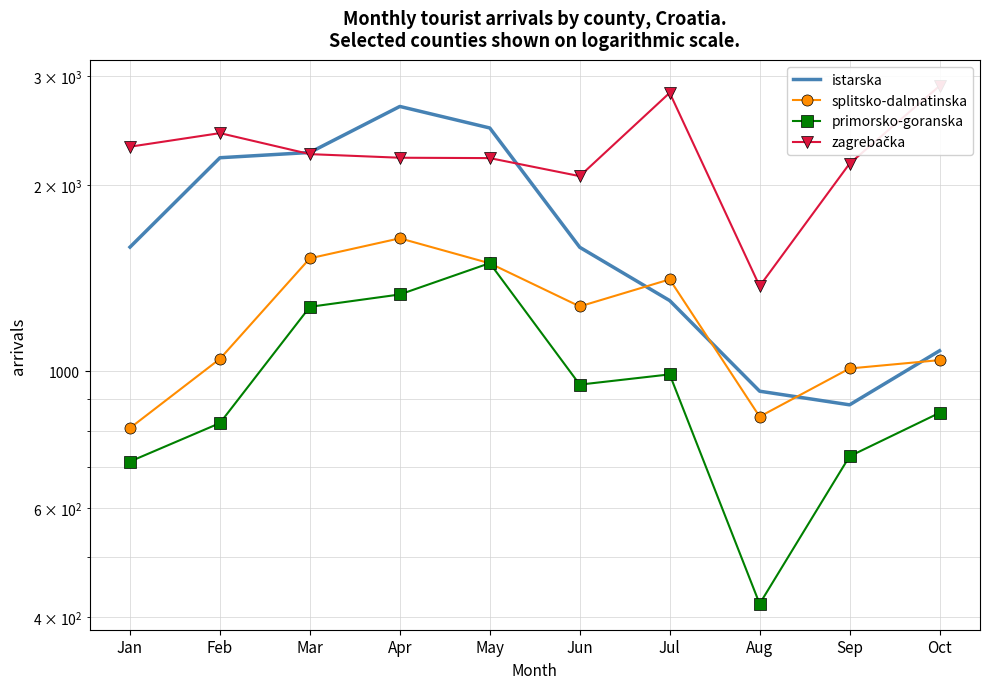

What is the sum of all splitsko-dalmatinska values?

12092